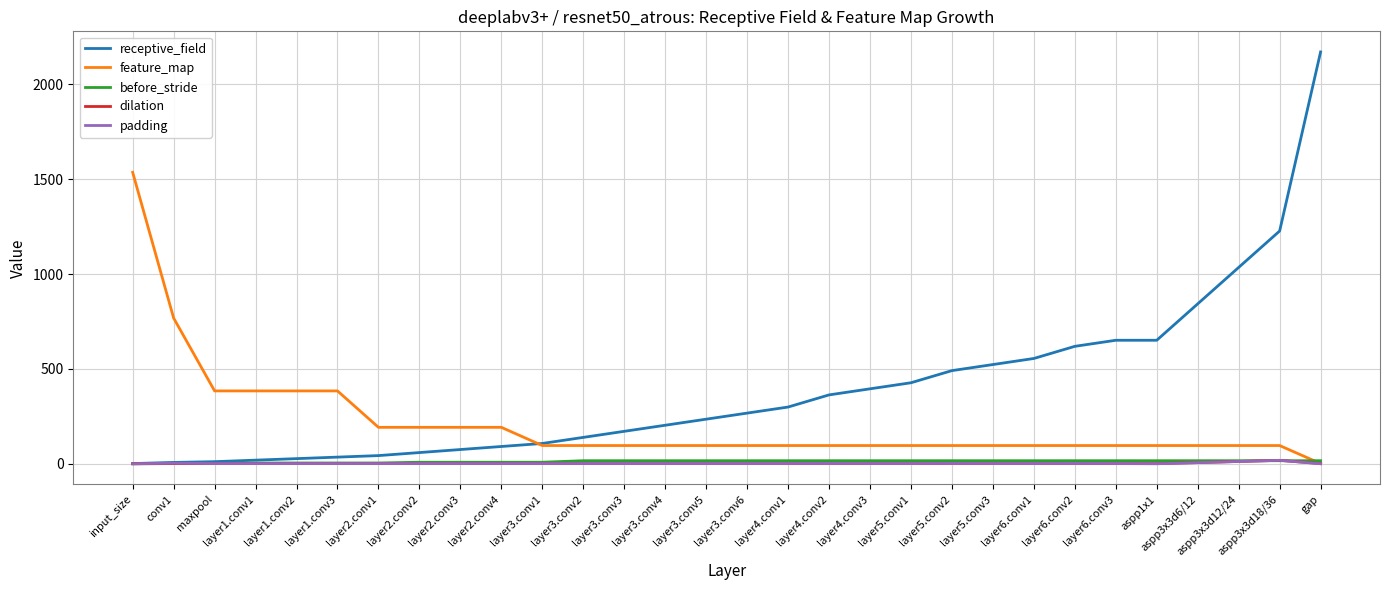

How many distinct data groups are displayed?

5